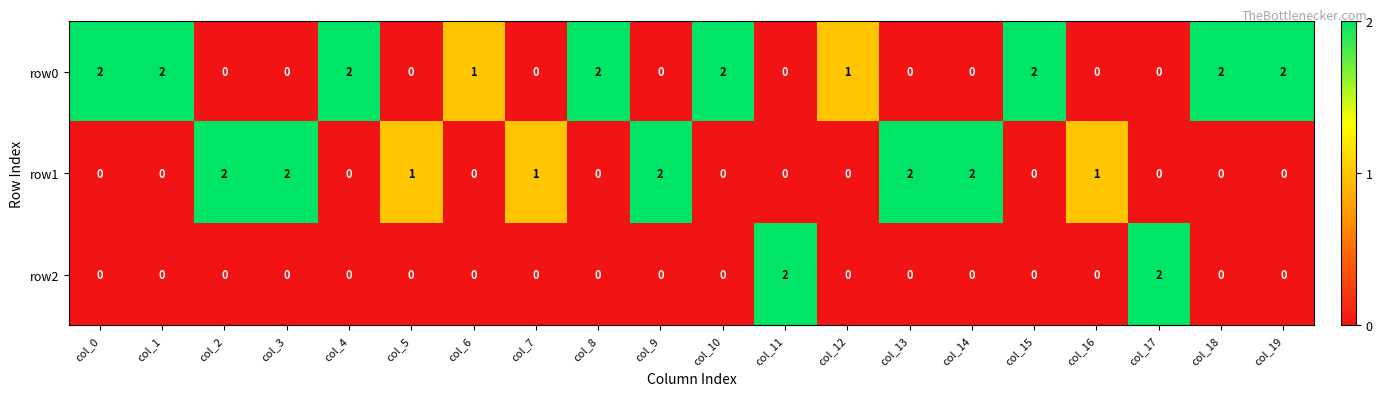

Which series has the largest total across all categories?

row0